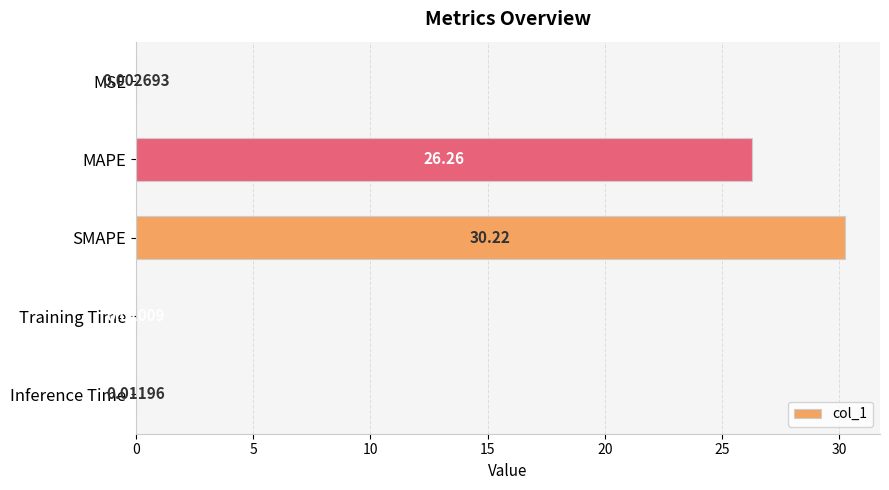

Which label corresponds to the largest value in the chart?

SMAPE